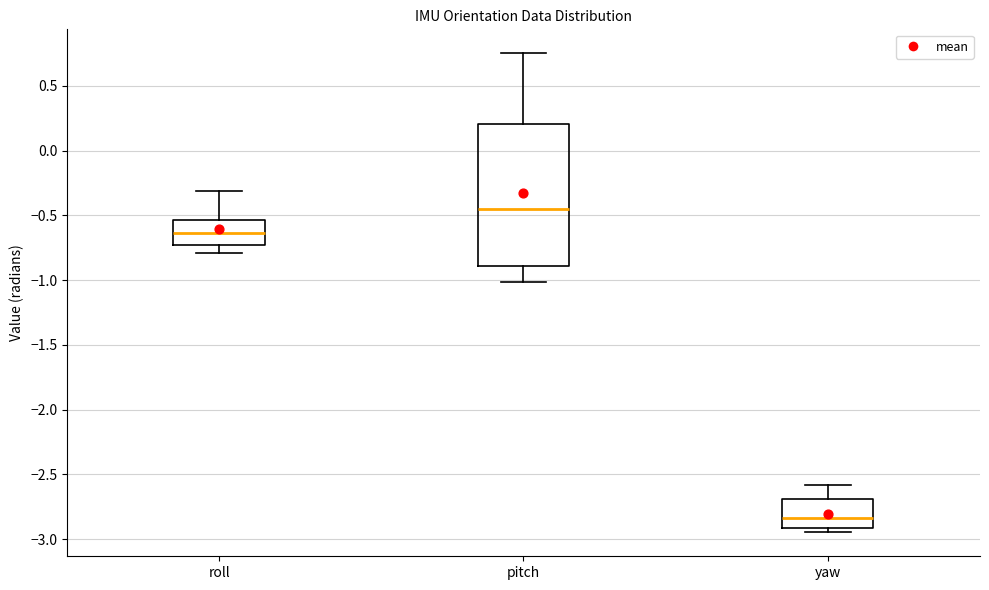

Which box is the tallest, from its lower edge to its upper edge?

pitch